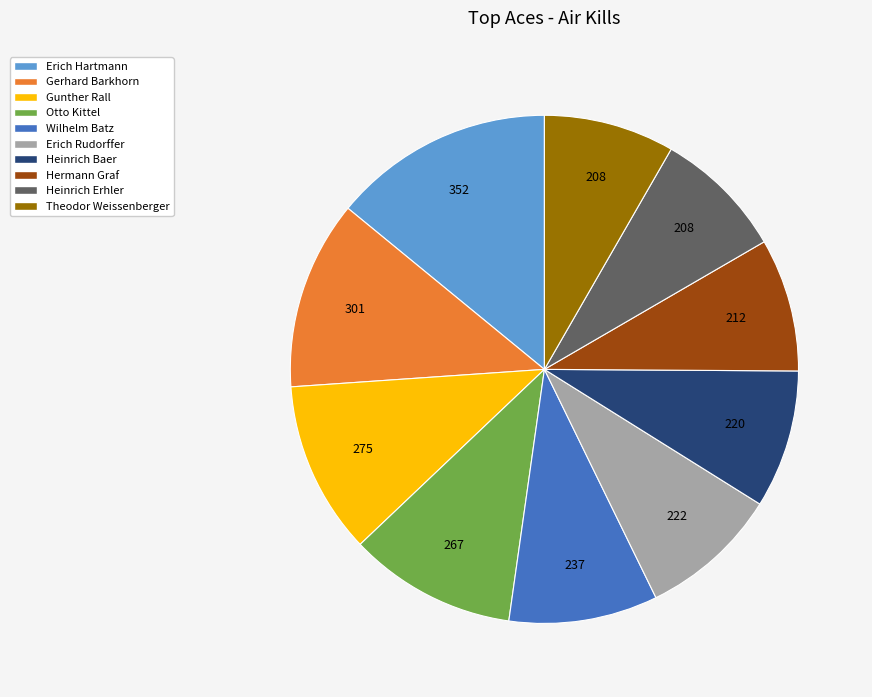

Which slice is the largest?

Erich Hartmann